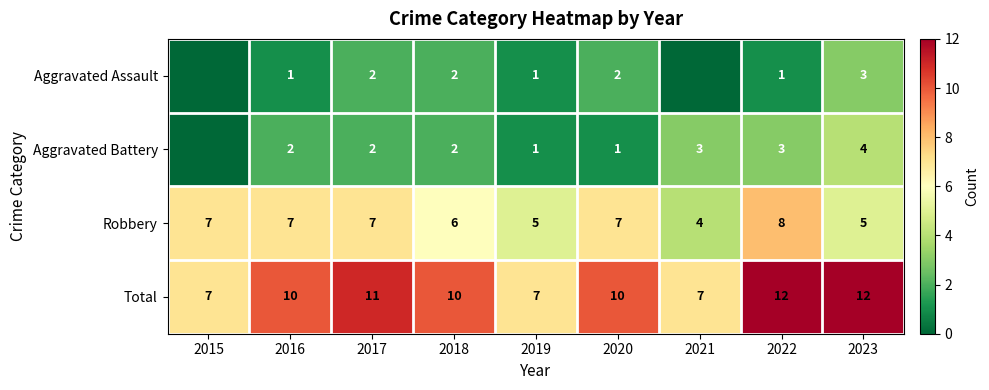

At 2022, list the series in order from largest to smallest.

Total, Robbery, Aggravated Battery, Aggravated Assault